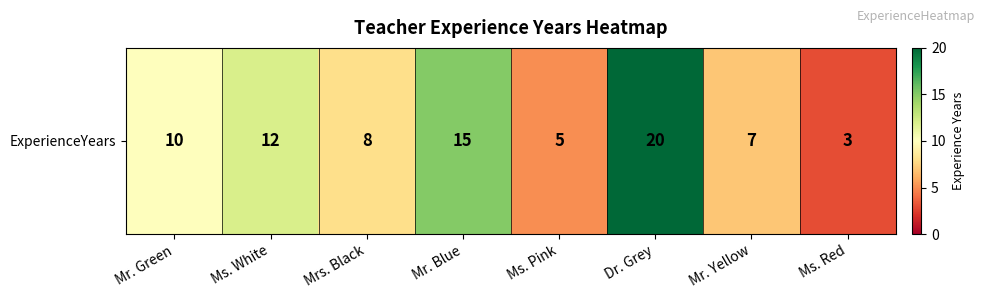

What is the change in value from Mr. Green to Mrs. Black?

-2